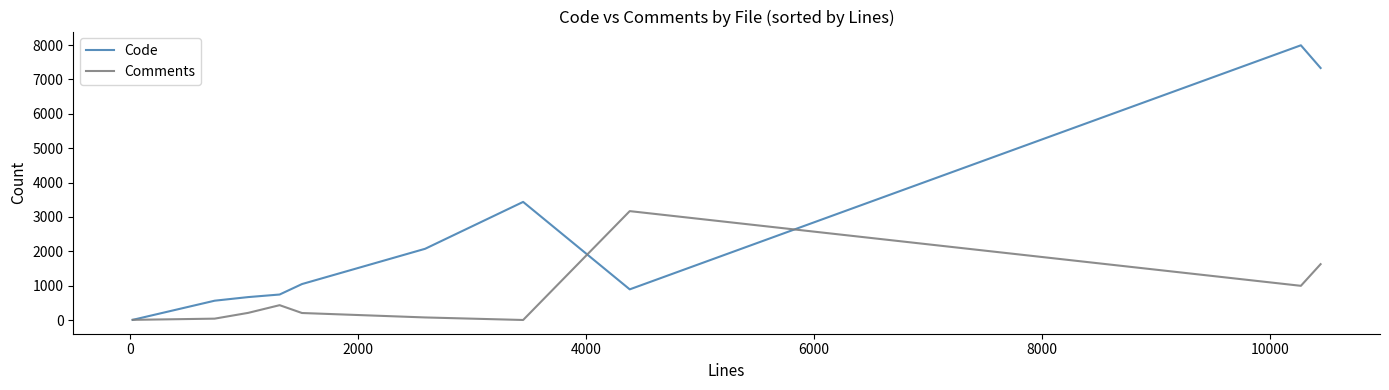

What is the highest value of the Code series?

7995